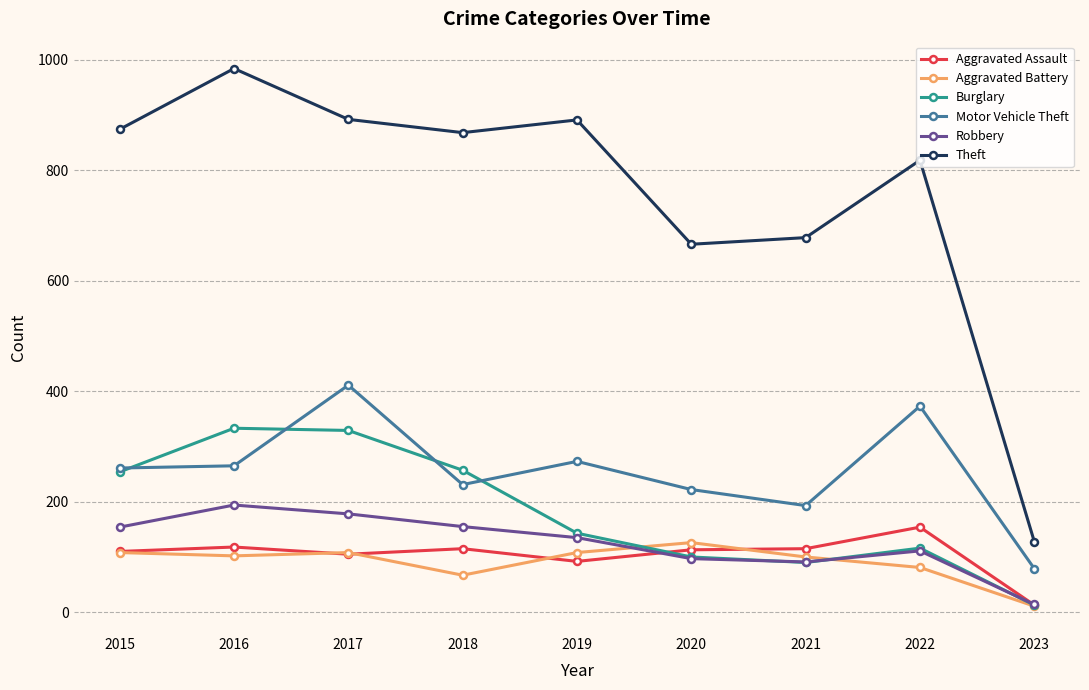

What is the average value of the Motor Vehicle Theft series?

256